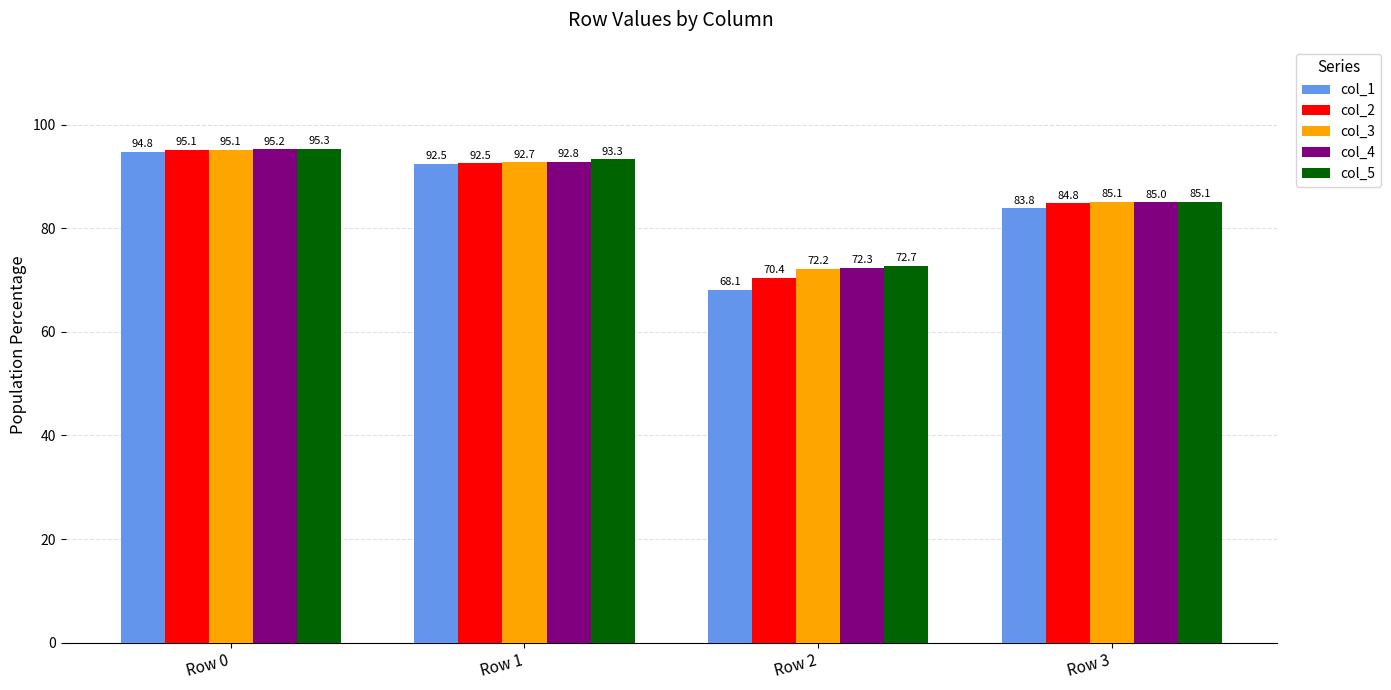

Which series changed the most between Row 1 and Row 3?

col_1